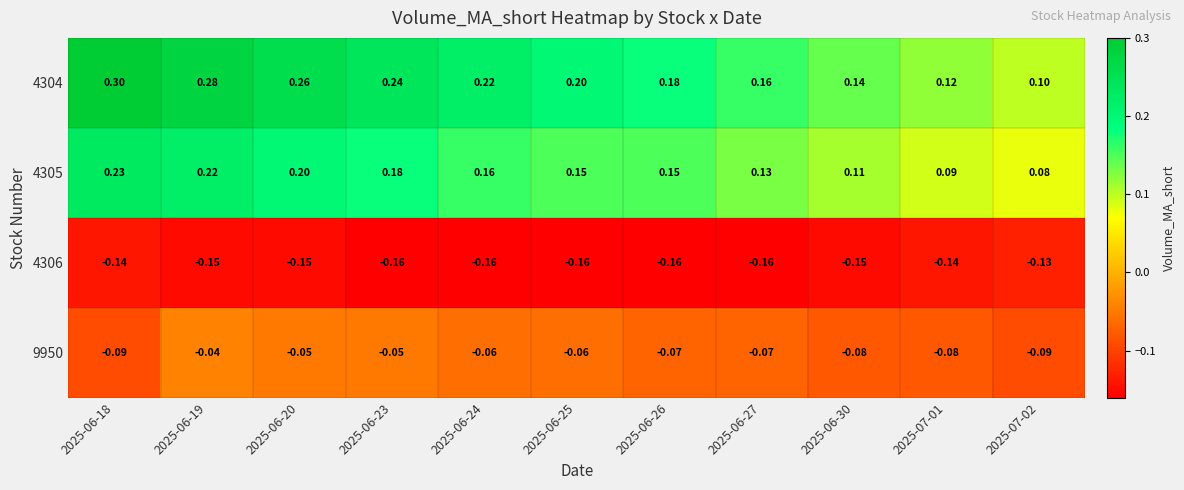

What is the spread (max minus min) of values at 2025-06-24?

0.4